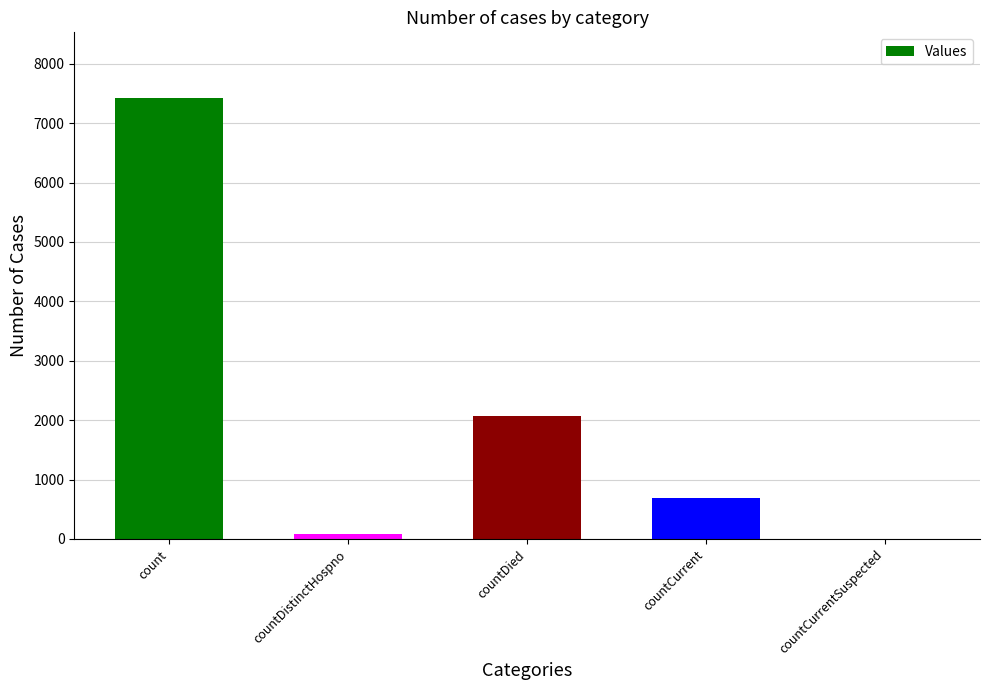

Where is the data nearest to the value 3708?

countDied